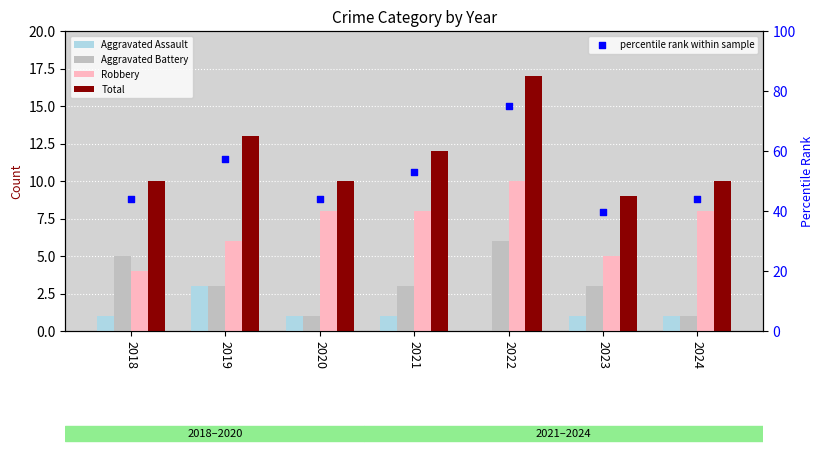

Is the value of Total at 2023 greater than the value of Aggravated Battery at 2022?

Yes